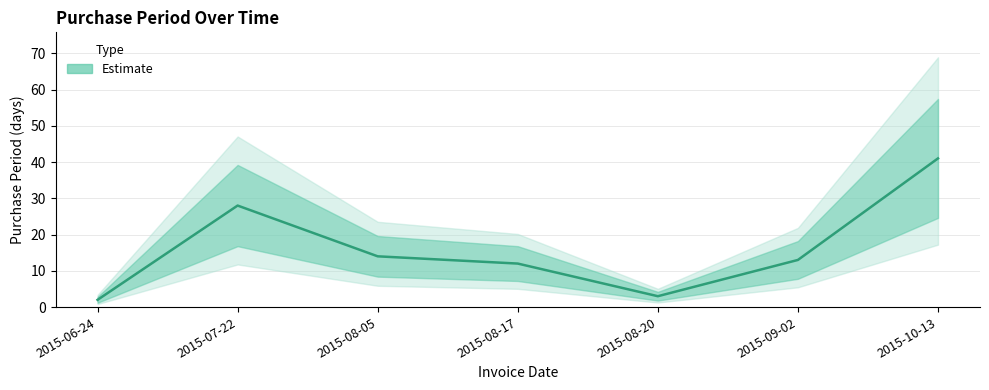

Which category has the lowest value across all series?

2015-06-24